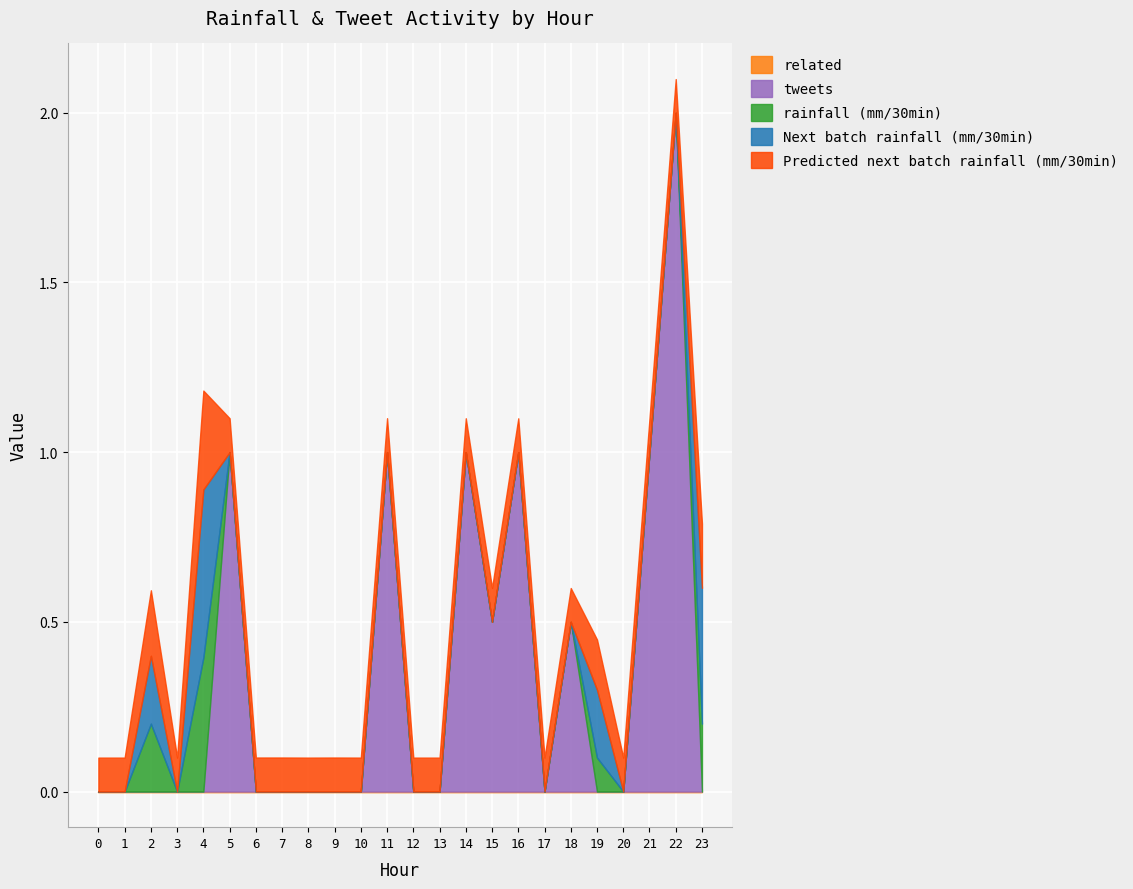

What is the greatest value displayed?

2.0